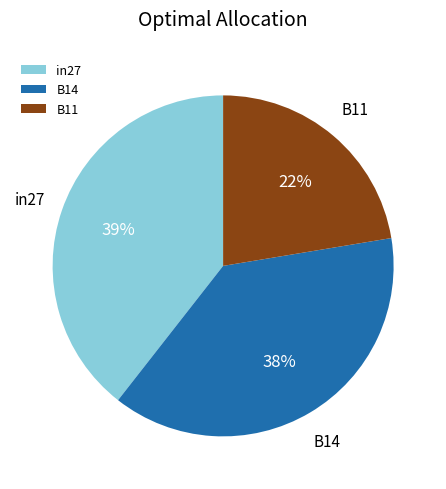

Is it true that B14 is 38% of the pie?

True